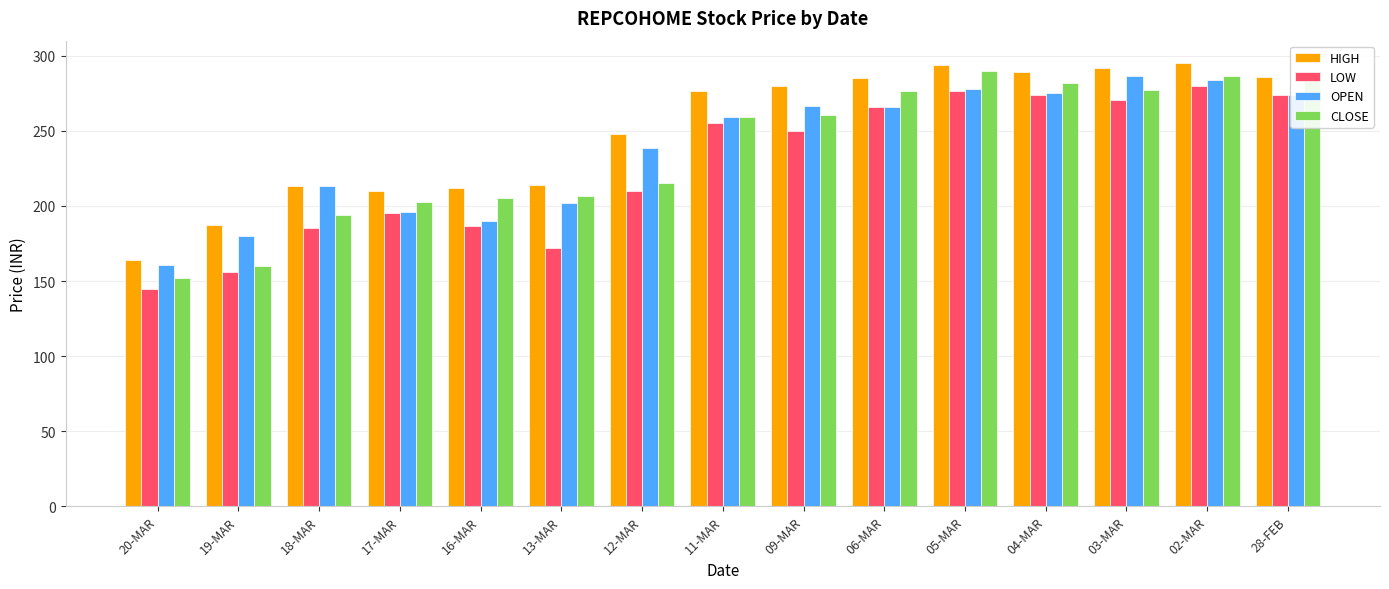

Rank the series by their maximum value, from highest to lowest.

HIGH, CLOSE, OPEN, LOW